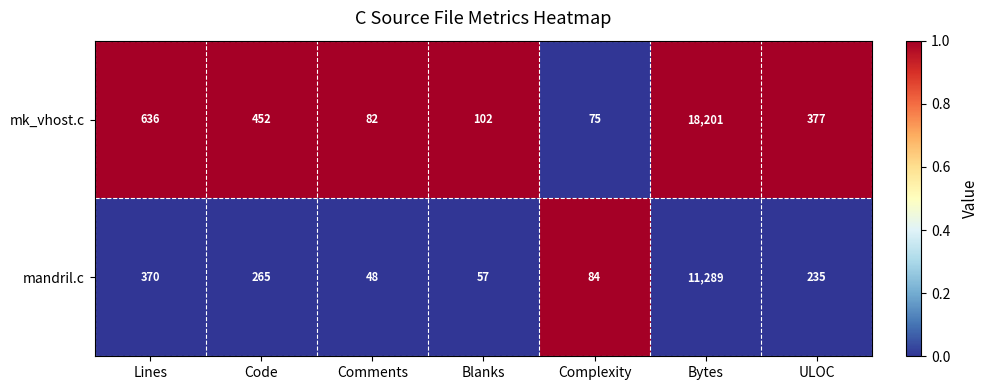

The value of mk_vhost.c at ULOC is 96. True or false?

False